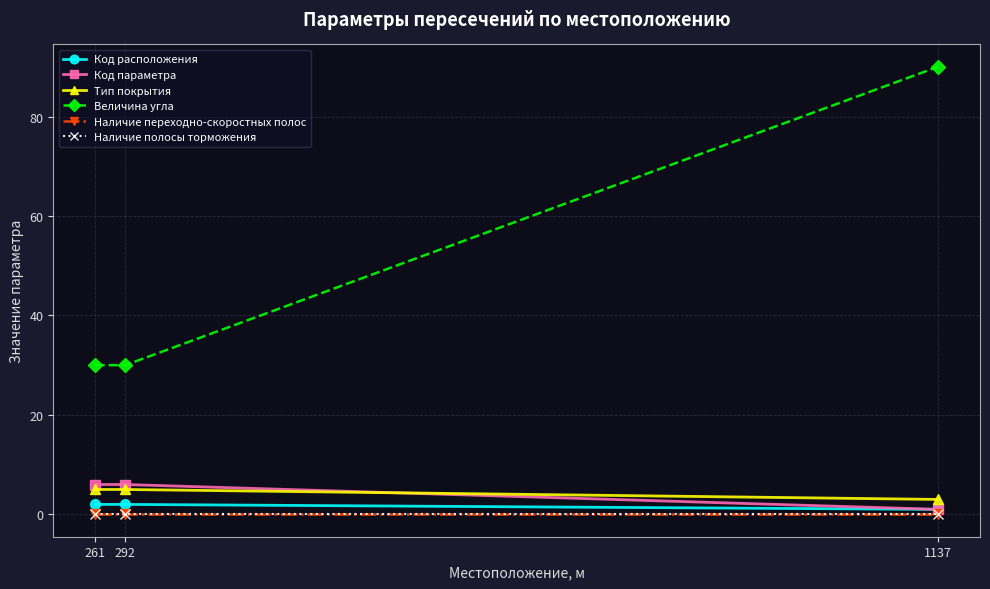

What is the total value across all series at 261?

43